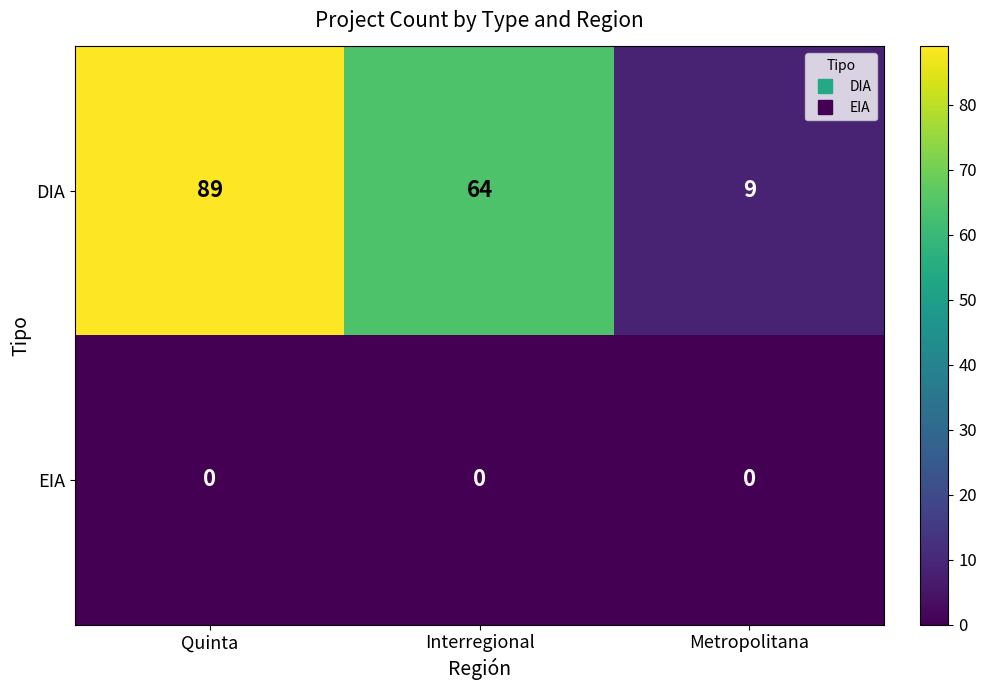

At how many categories does at least one series exceed 87?

1